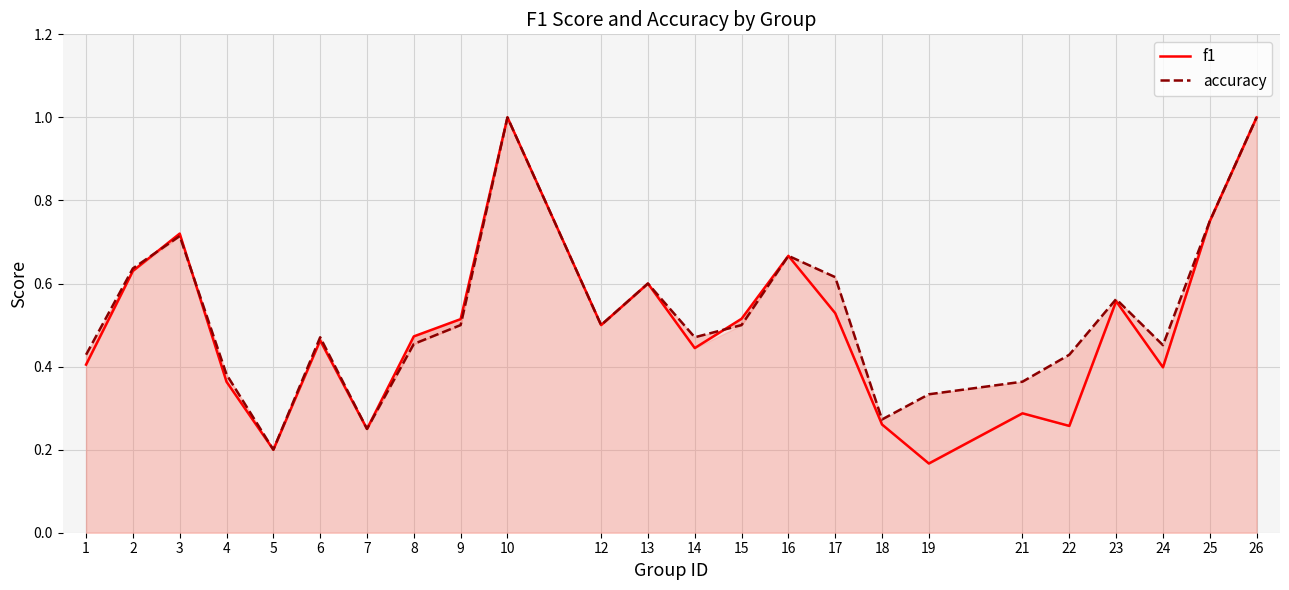

At which category is the sum across all series the highest?

10